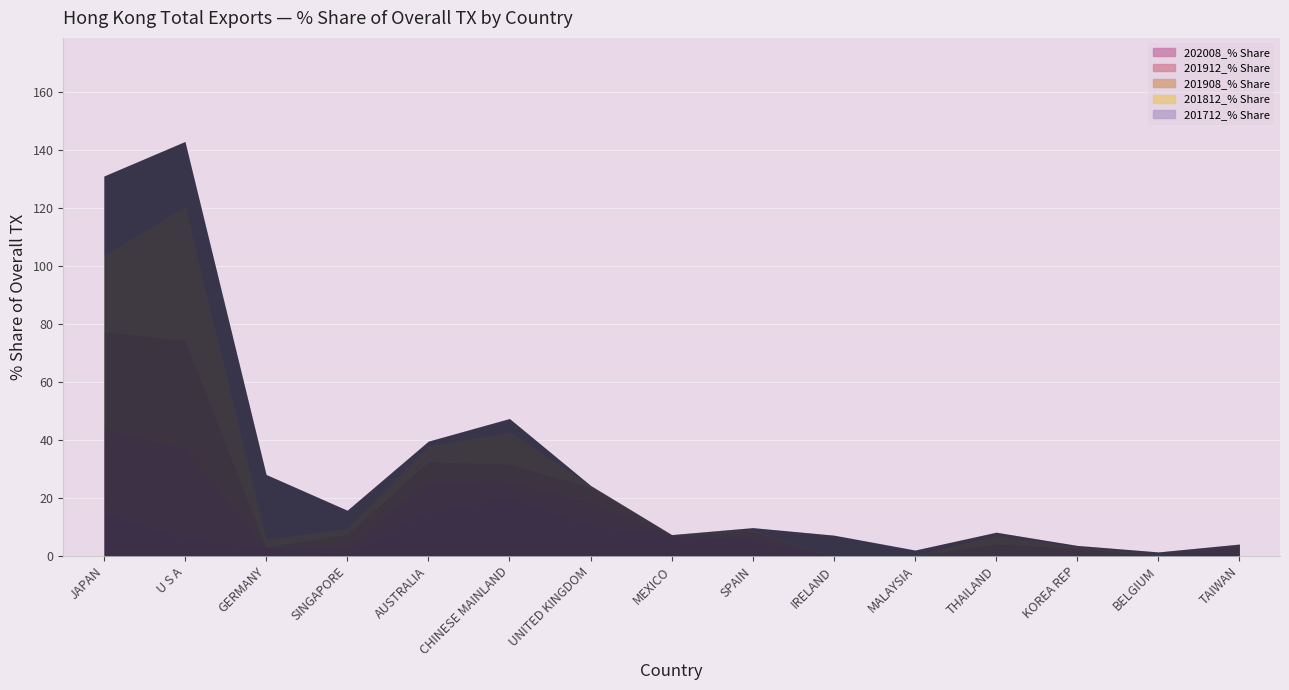

At which category is the sum across all series the highest?

U S A